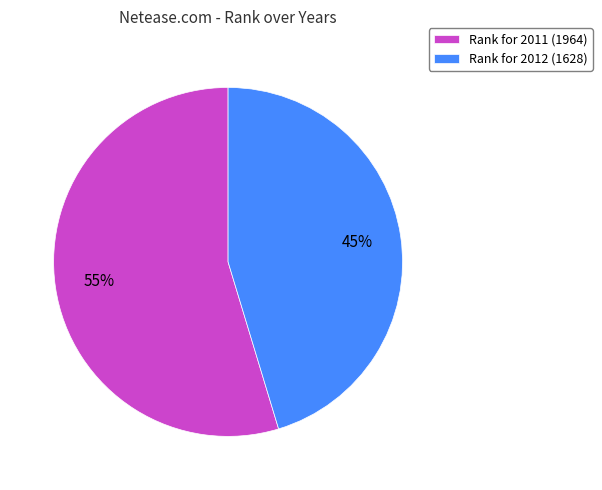

Which has a higher value, Rank for 2011 (1964) or Rank for 2012 (1628)?

Rank for 2011 (1964)